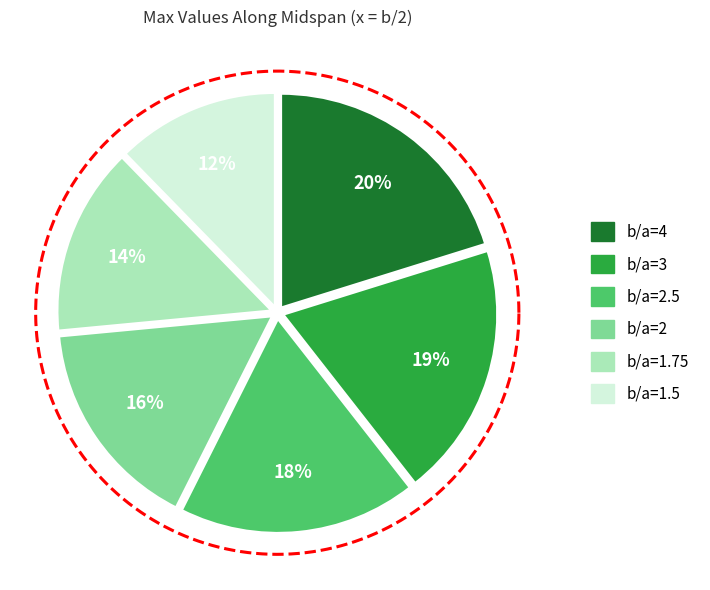

How many segments does this pie chart have?

6